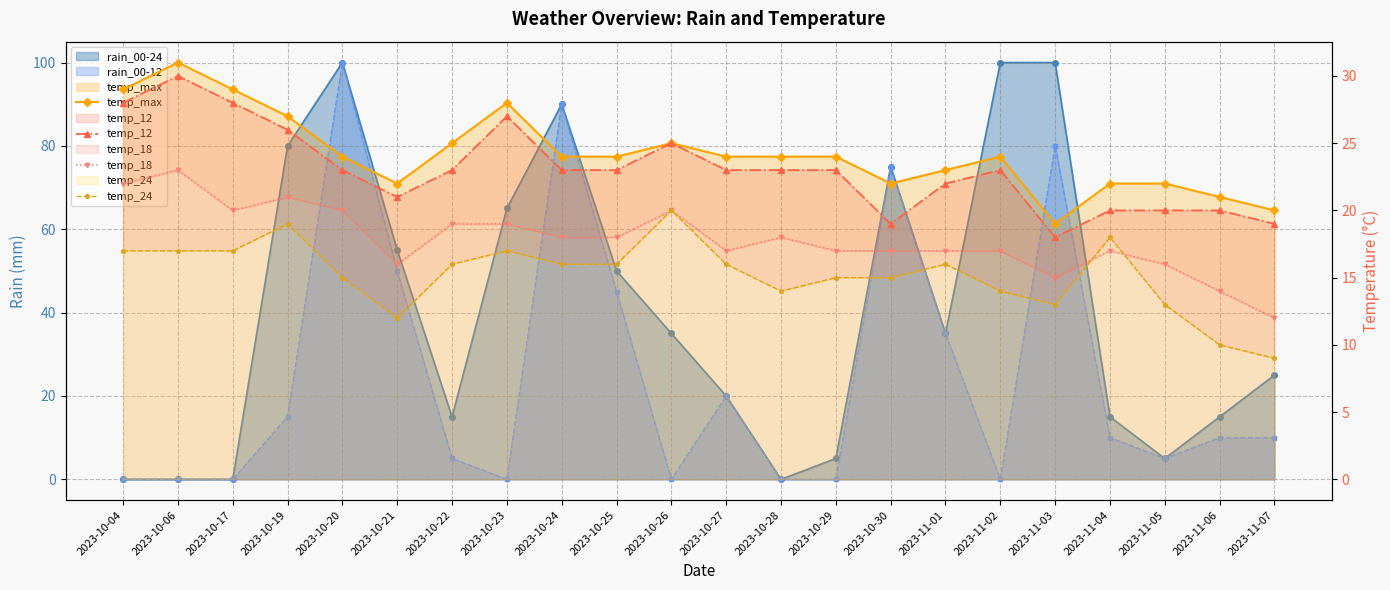

Which has a higher value, 2023-10-23 or 2023-10-26?

2023-10-23